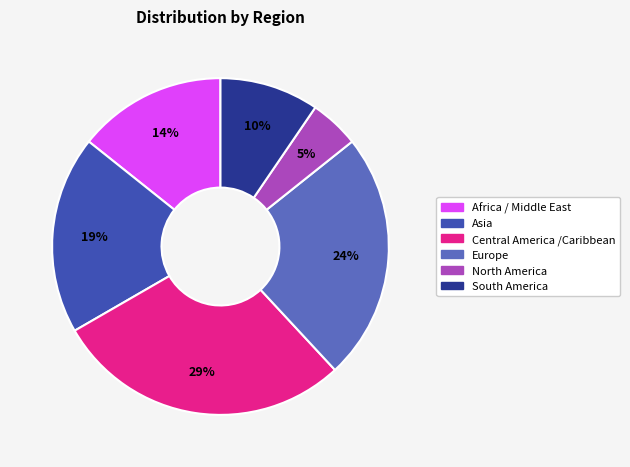

Do Europe and North America together represent more than half of the pie?

No